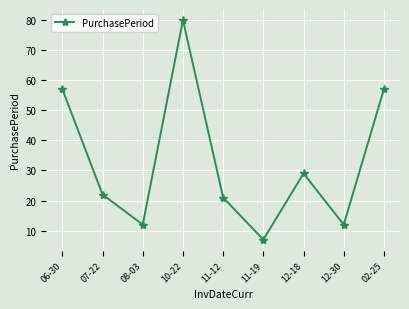

What is the label of the 7th point from the left?

12-18